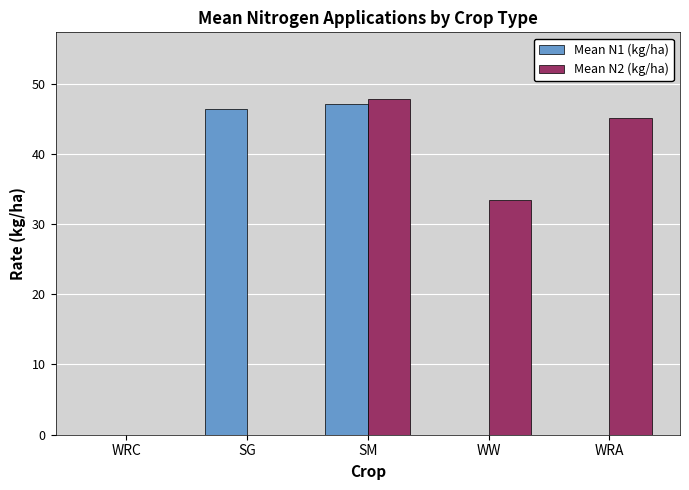

Are the bars horizontal?

No